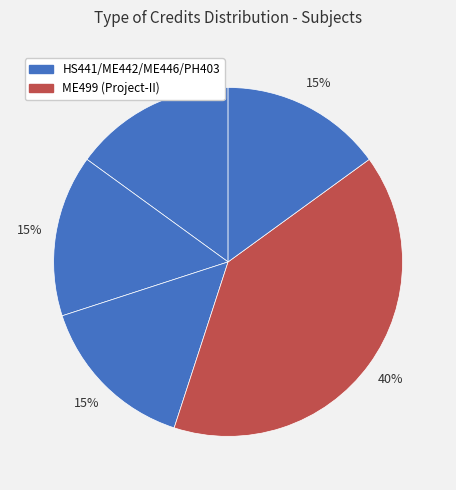

Count the number of slices in the pie.

5